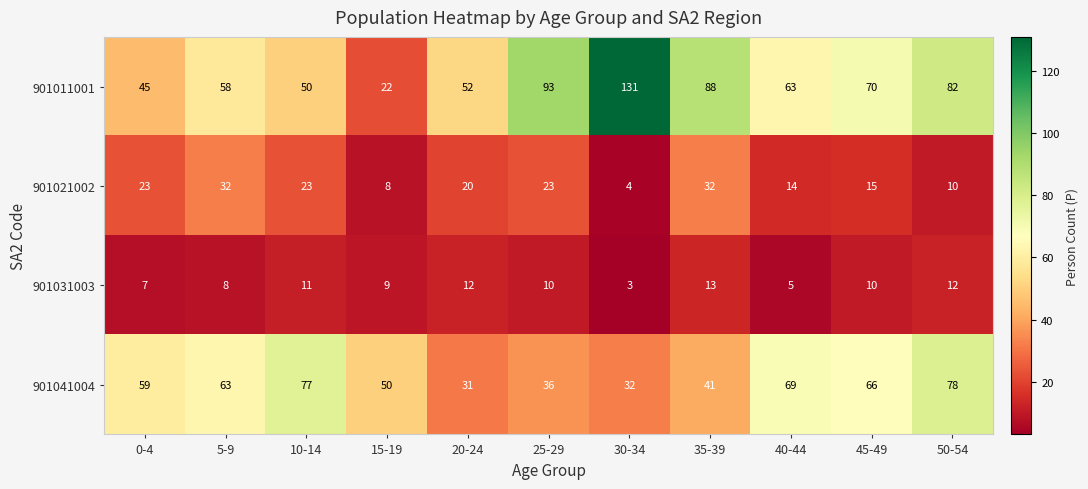

Count the number of data series in this chart.

4